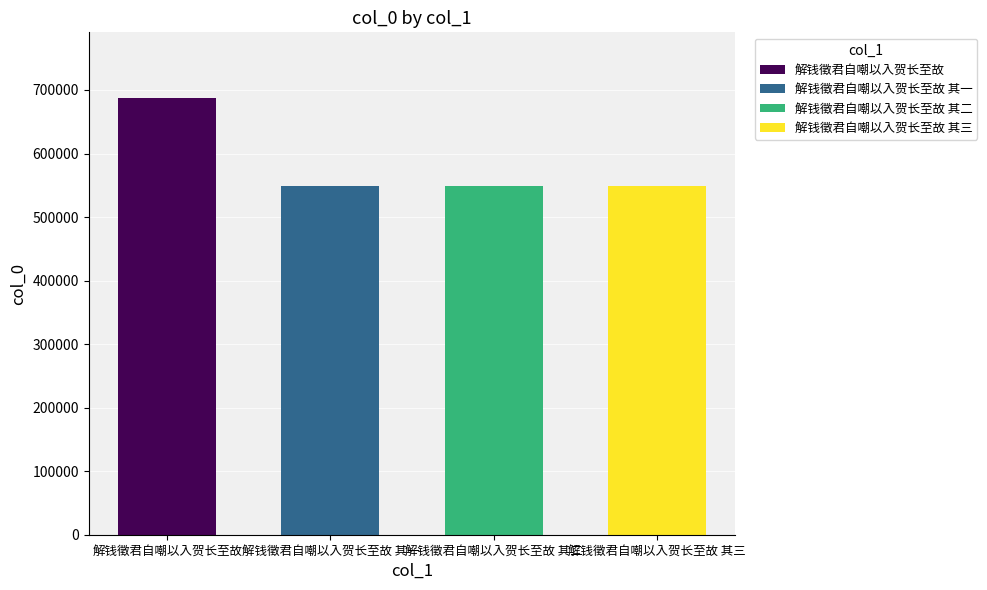

True or false: the data shows 687578 at 解钱徵君自嘲以入贺长至故.

True